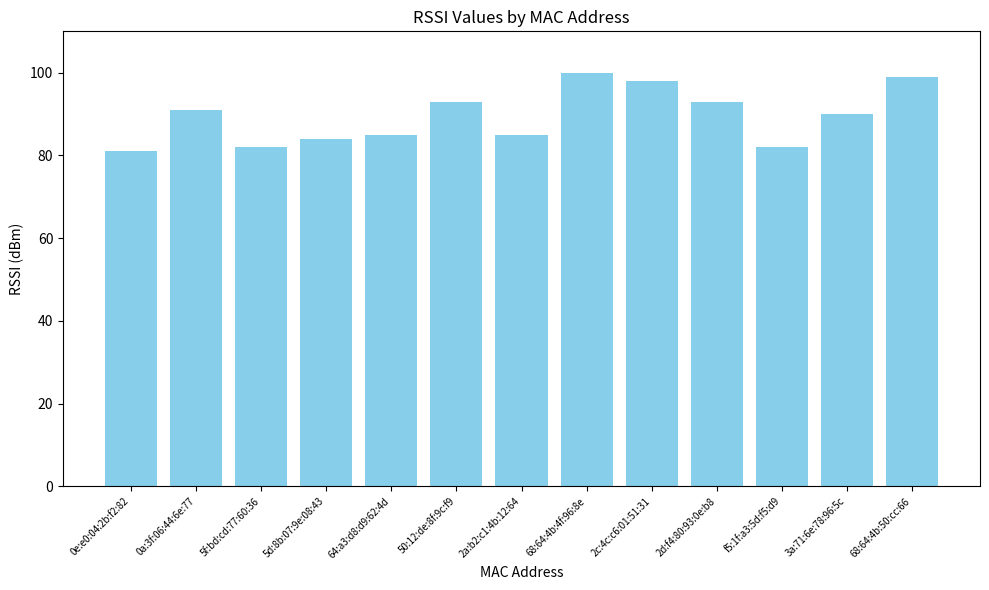

How many bars are there in total?

13